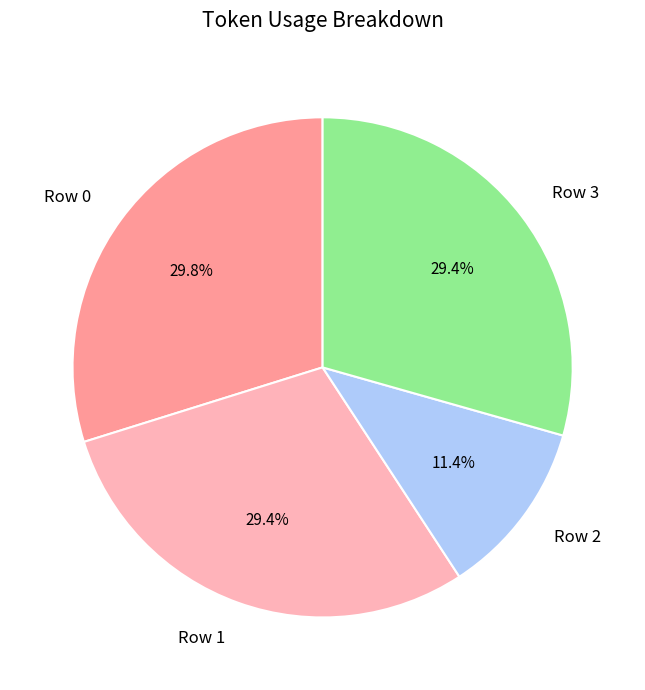

To the nearest percent, what is the average slice percentage?

25%